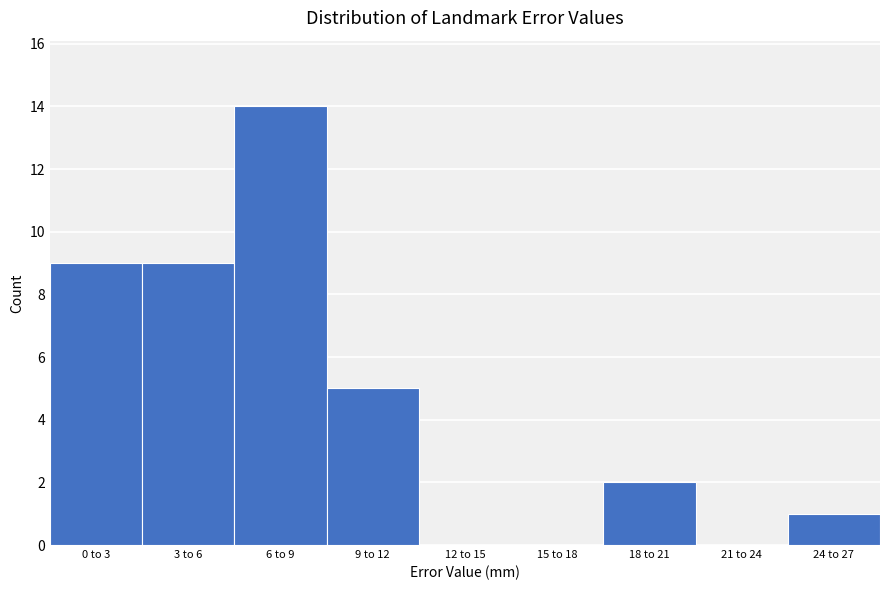

Reading left to right, list all the values displayed in this chart.

0 to 3=9	3 to 6=9	6 to 9=14	9 to 12=5	12 to 15=0	15 to 18=0	18 to 21=2	21 to 24=0	24 to 27=1